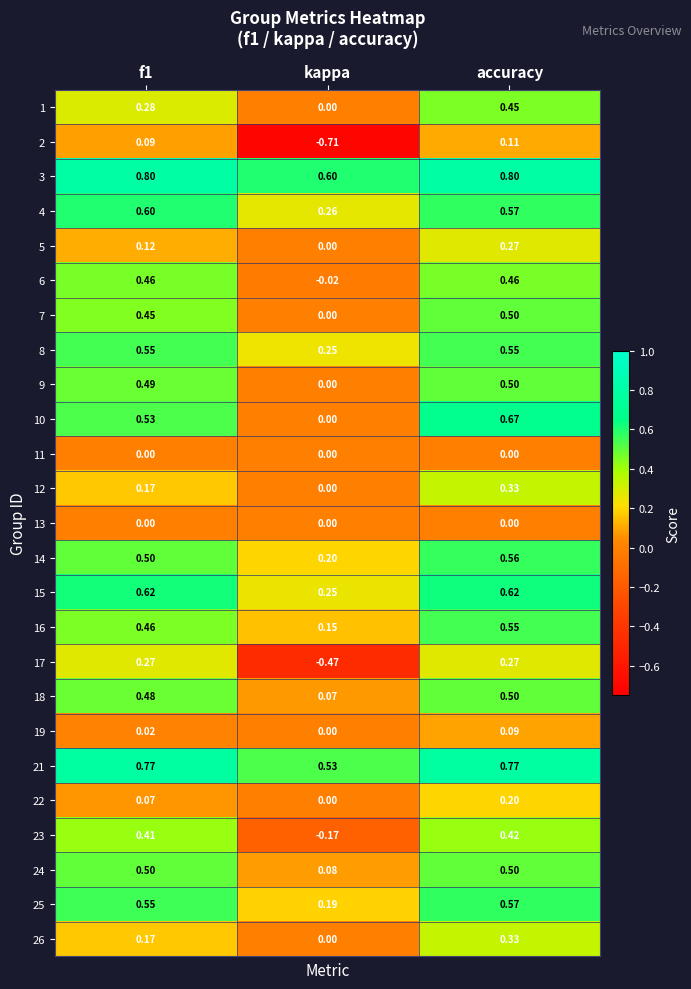

Between f1 and kappa, which series saw the biggest shift?

2